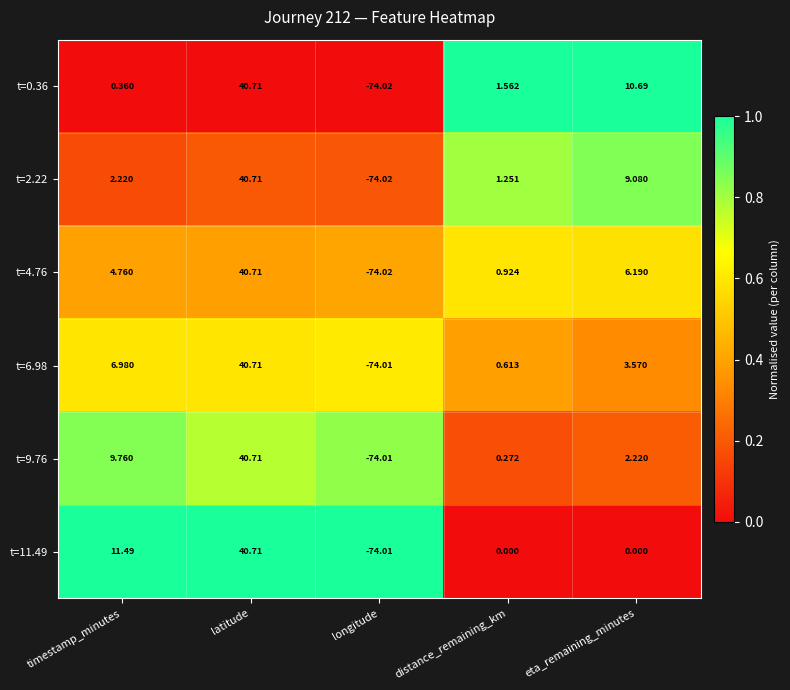

Where is t=6.98 nearest to the value -16?

distance_remaining_km